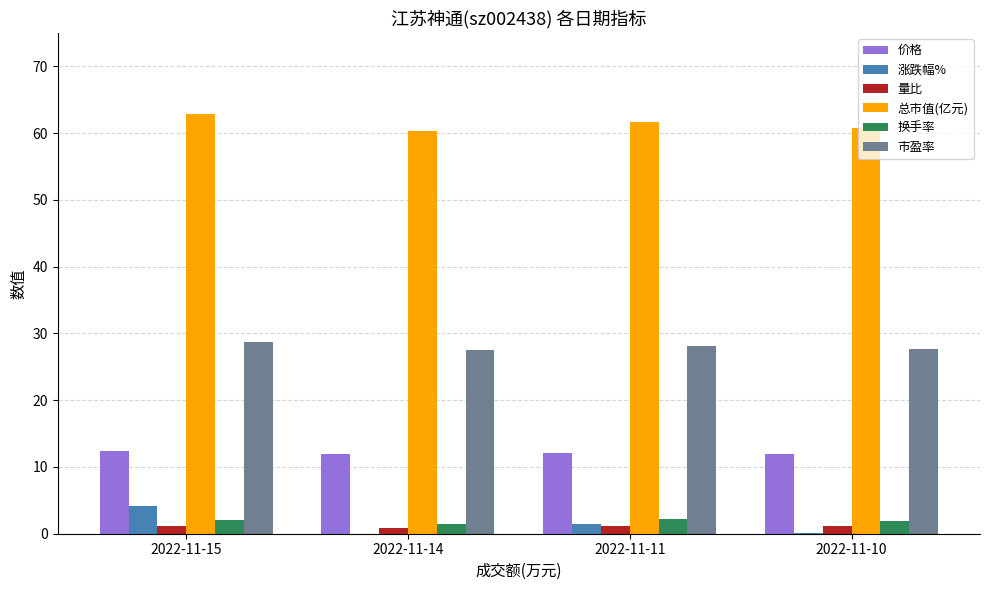

Reading left to right, transcribe all the data shown in this chart.

价格: 12.4	11.9	12.1	12.0
涨跌幅%: 4.1	-2.0	1.4	0.2
量比: 1.2	0.8	1.1	1.1
总市值(亿元): 62.9	60.4	61.6	60.8
换手率: 2.1	1.5	2.1	1.9
市盈率: 28.7	27.5	28.1	27.7